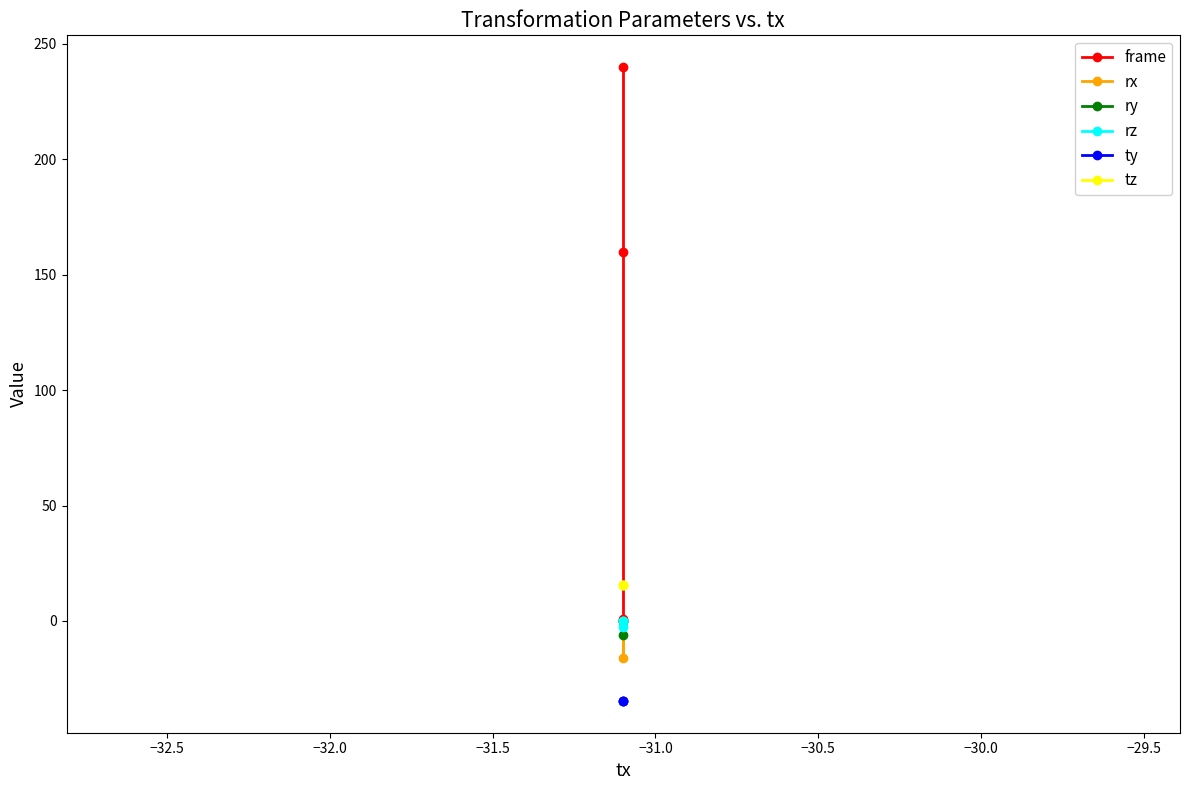

At how many categories does at least one series exceed 197?

1